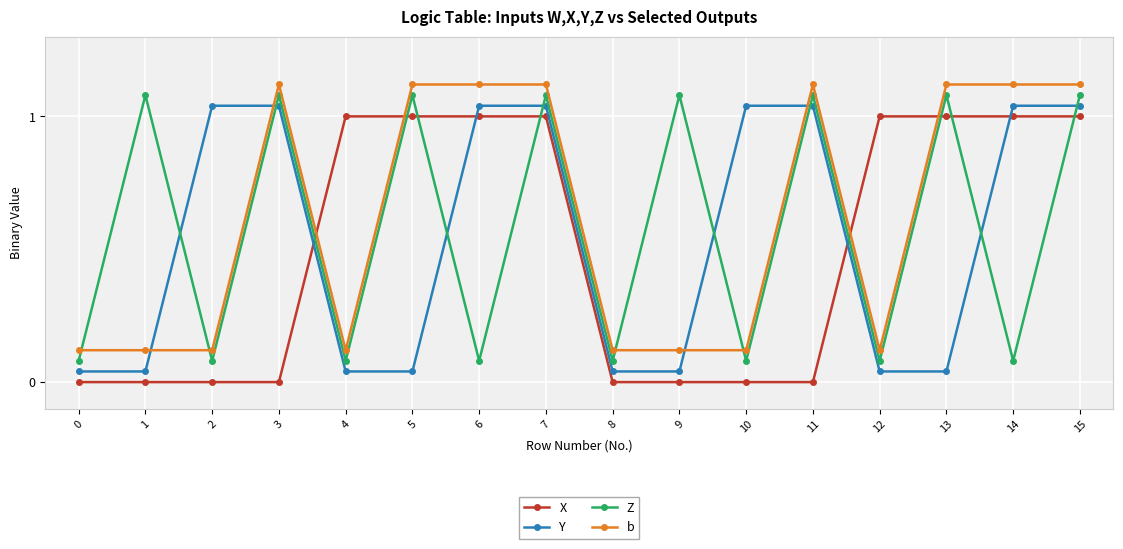

Count the X values in the range 0 to 1.

16